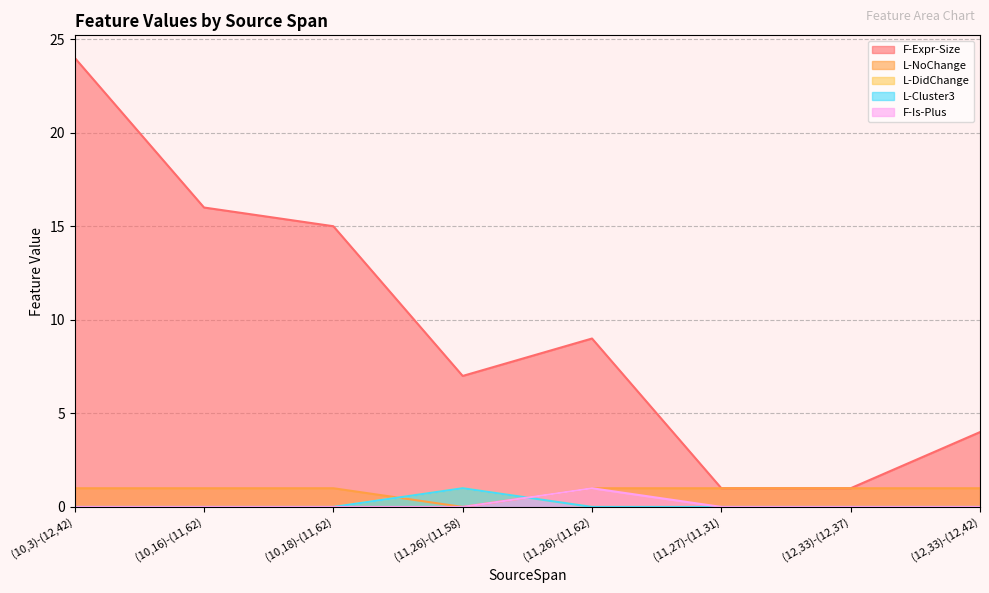

Does the chart have visible grid lines?

Yes